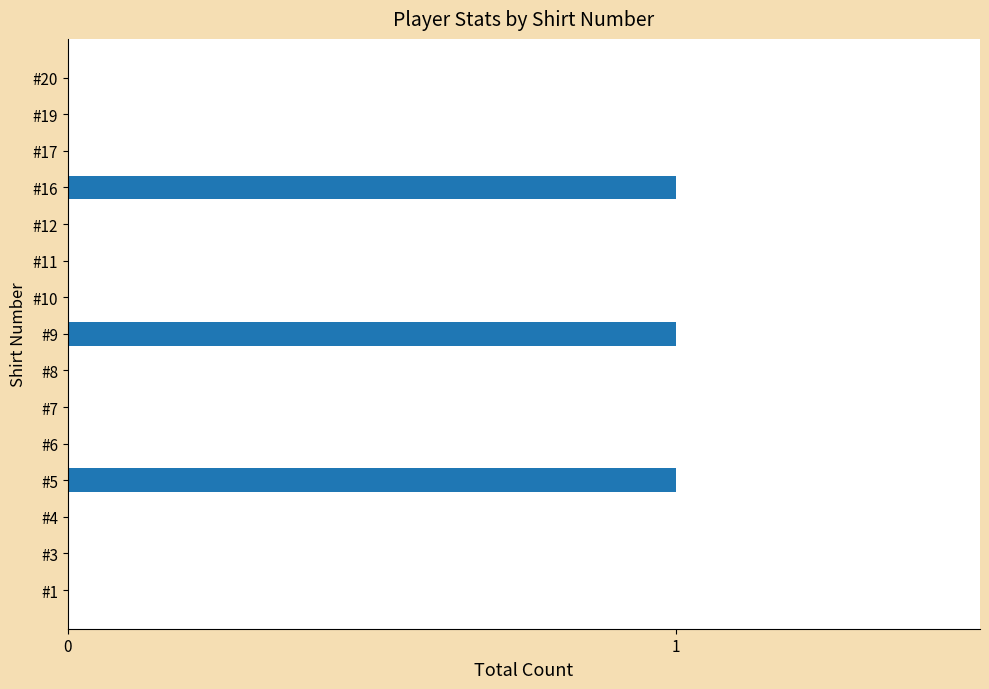

How many categories are shown in the chart?

15